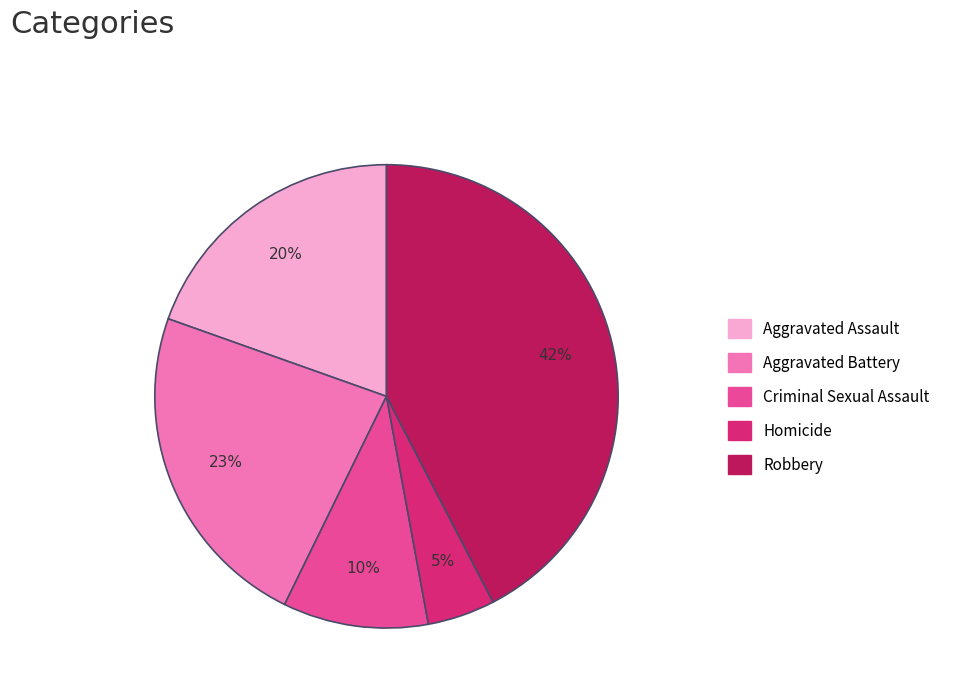

What is the largest slice in the pie chart?

Robbery